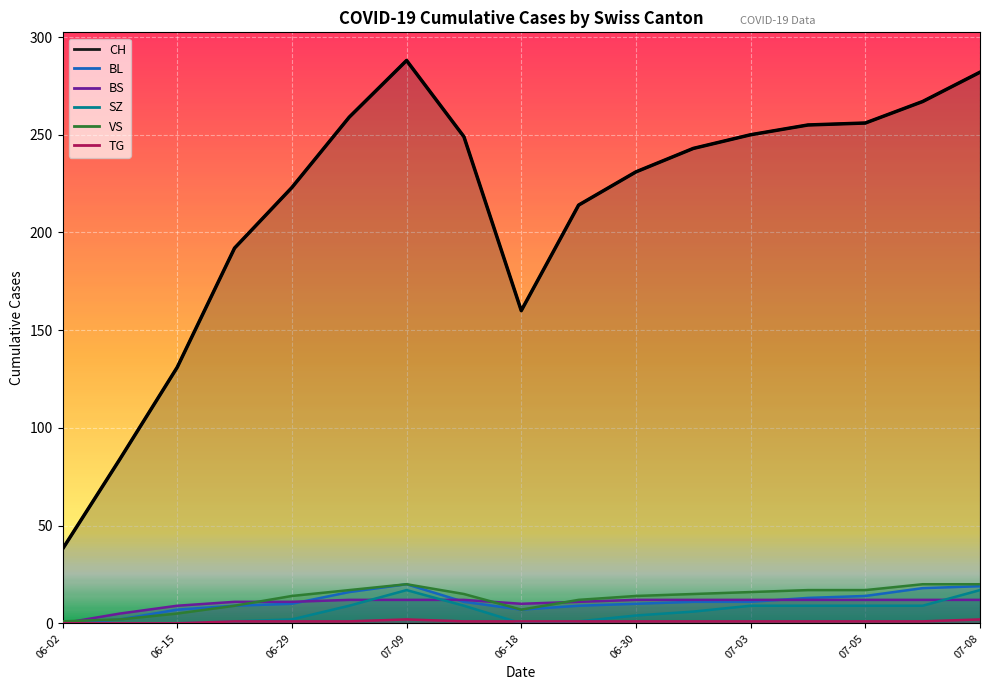

Is the value of BS at 2020-06-02 greater than the value of SZ at 2020-06-22?

No